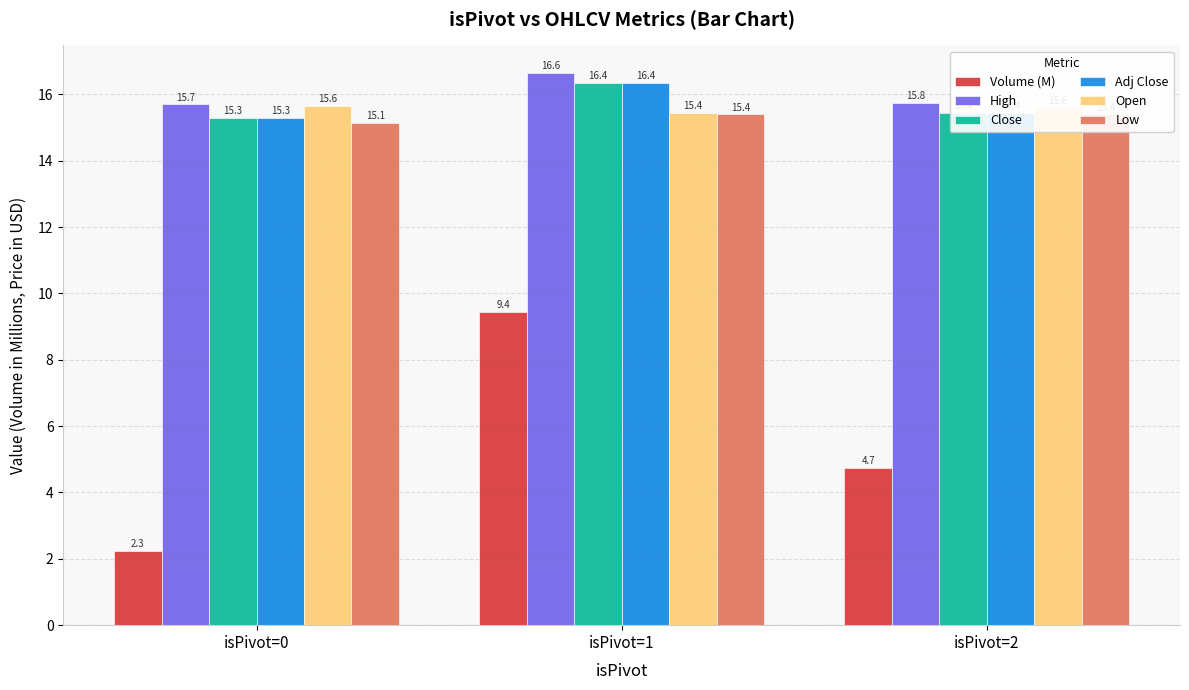

What is the total value across all series at isPivot=2?

82.4